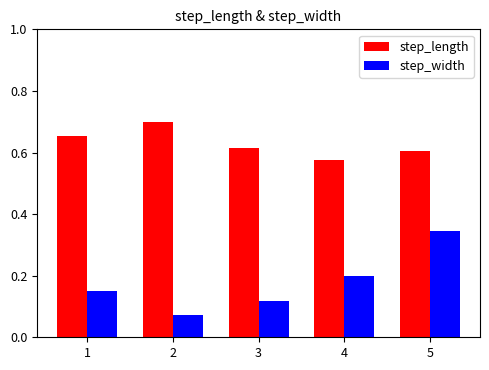

True or false: step_length has a value of 0.9 at 3.

False